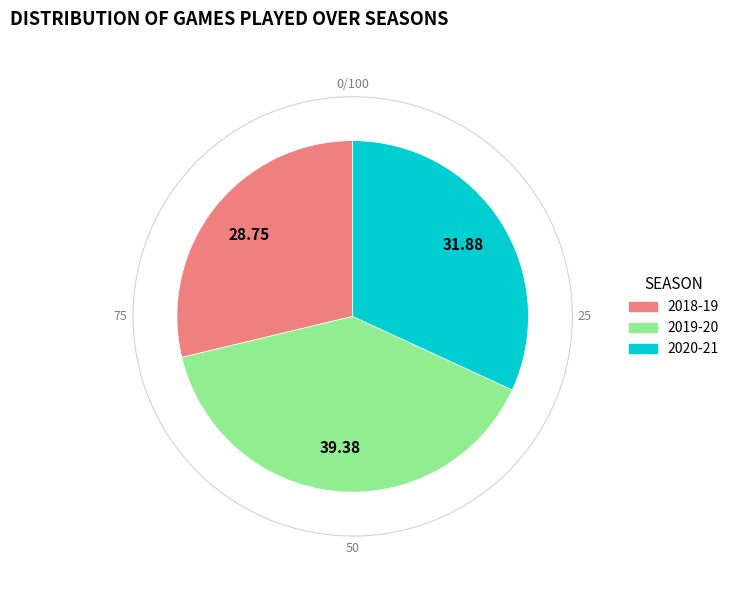

Does any single category account for the majority?

No